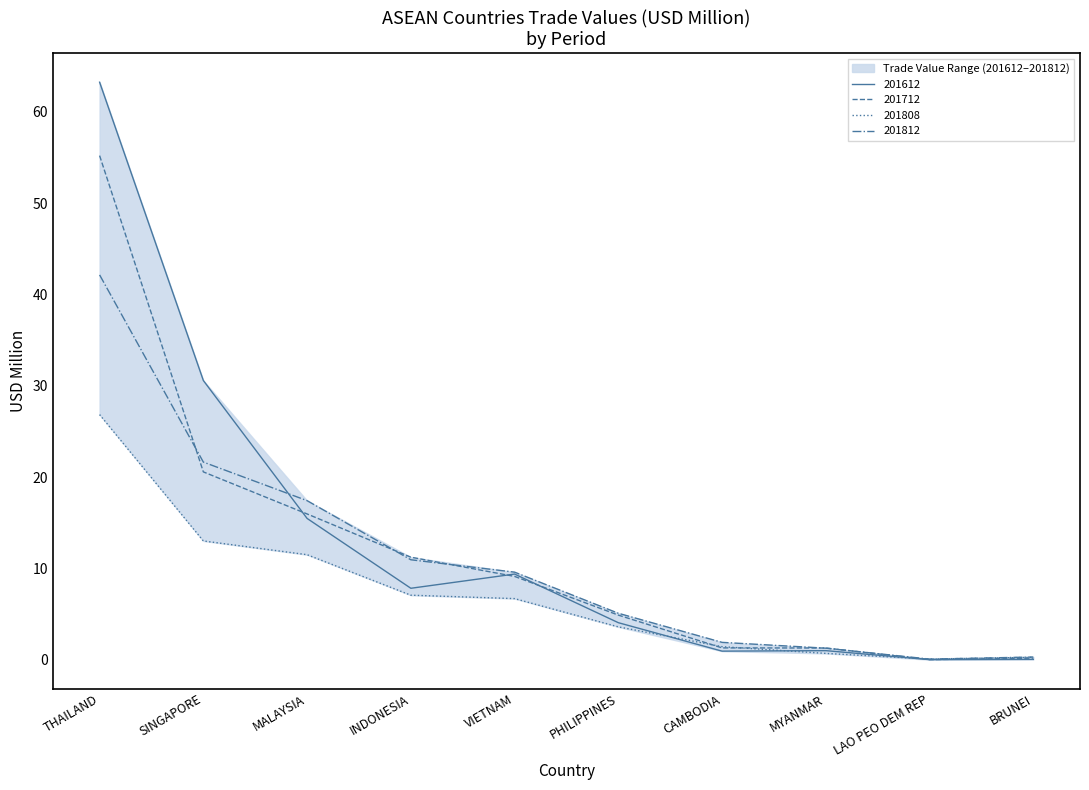

Where does the 201812 series first go above 9?

THAILAND